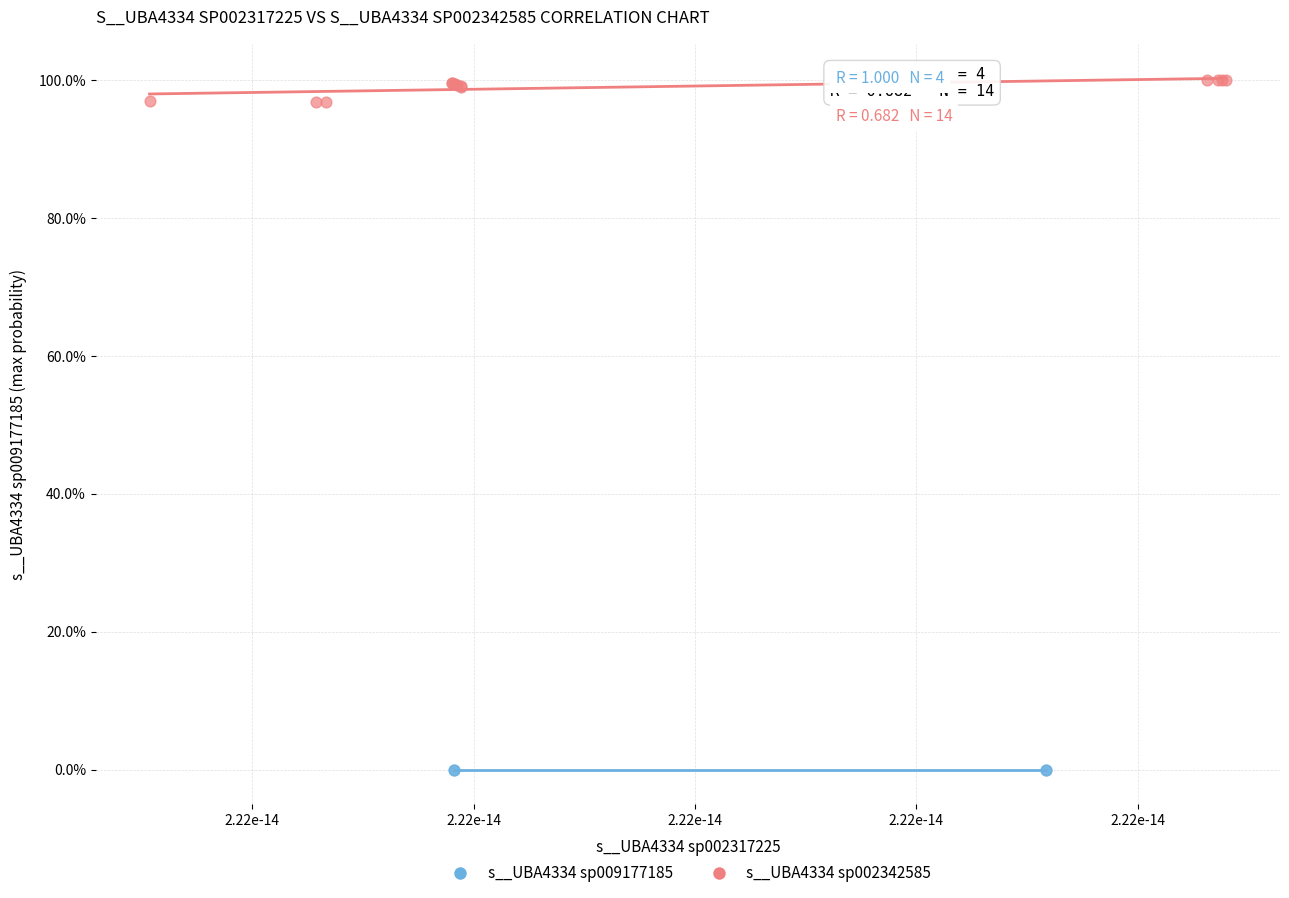

Which series has the widest spread of Y values?

s__UBA4334 sp002342585